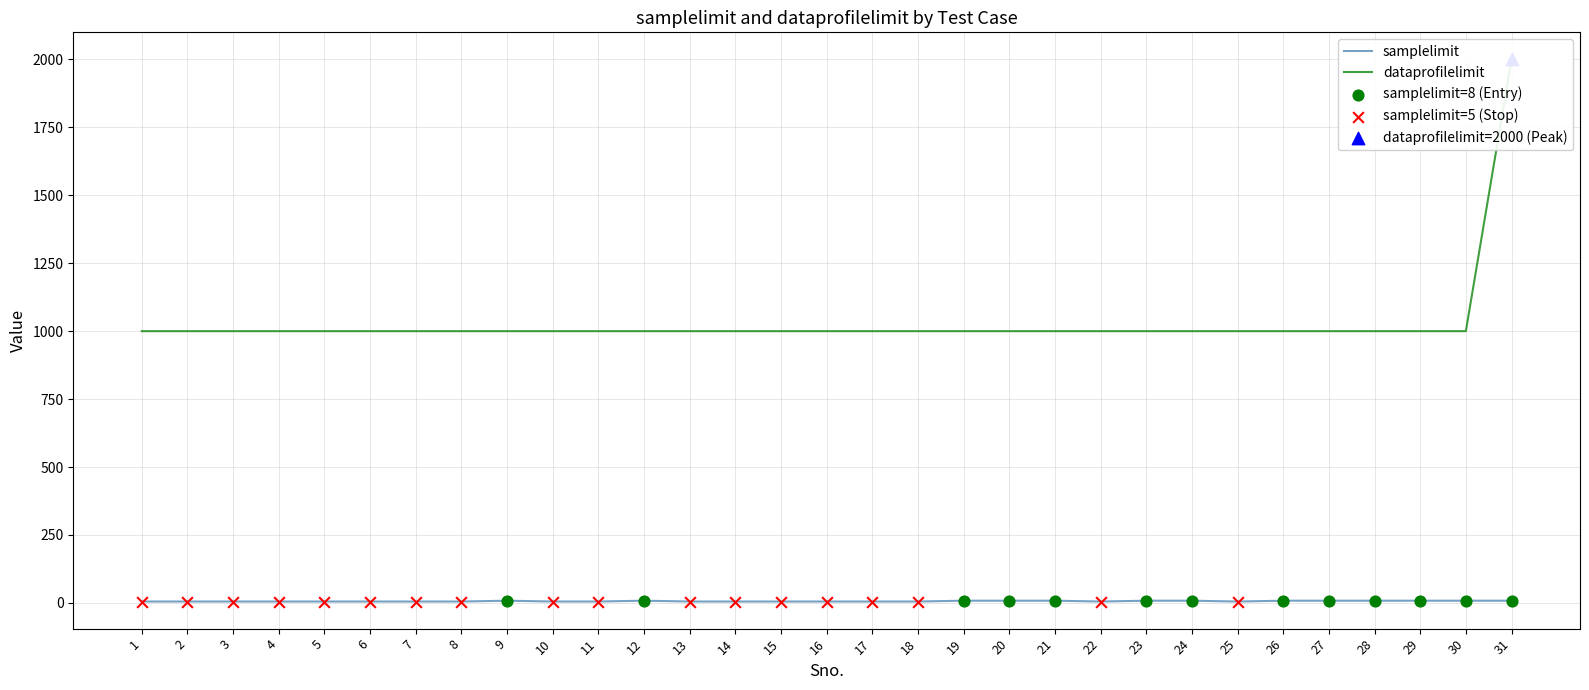

What are all the series names shown in the legend?

samplelimit, dataprofilelimit